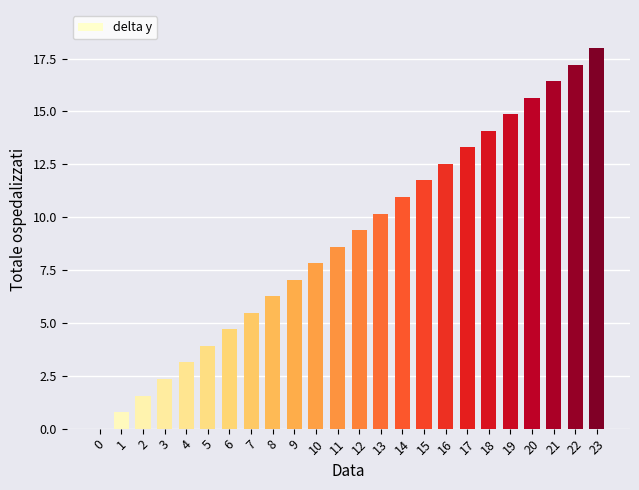

Is it true that the value at 21 is 16.4?

True